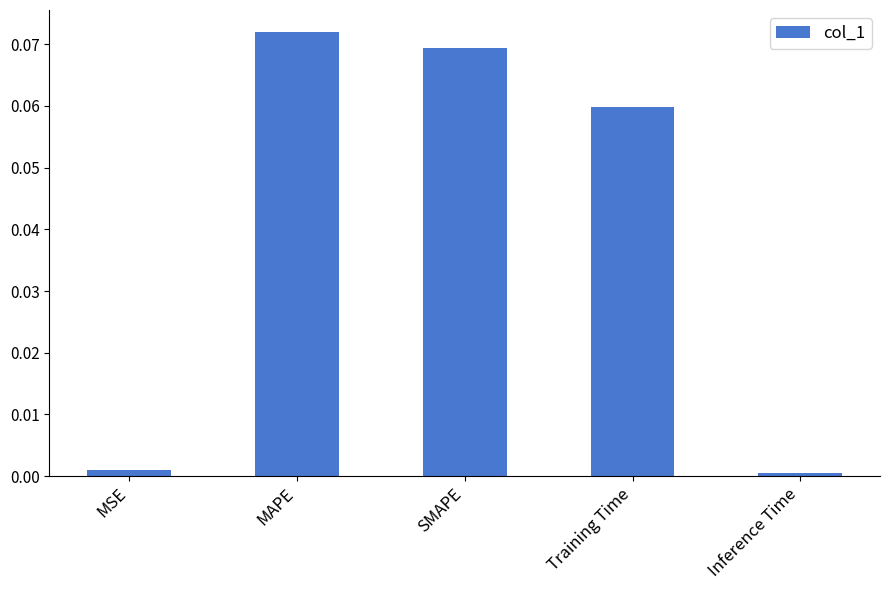

What is the sum of all values?

0.2